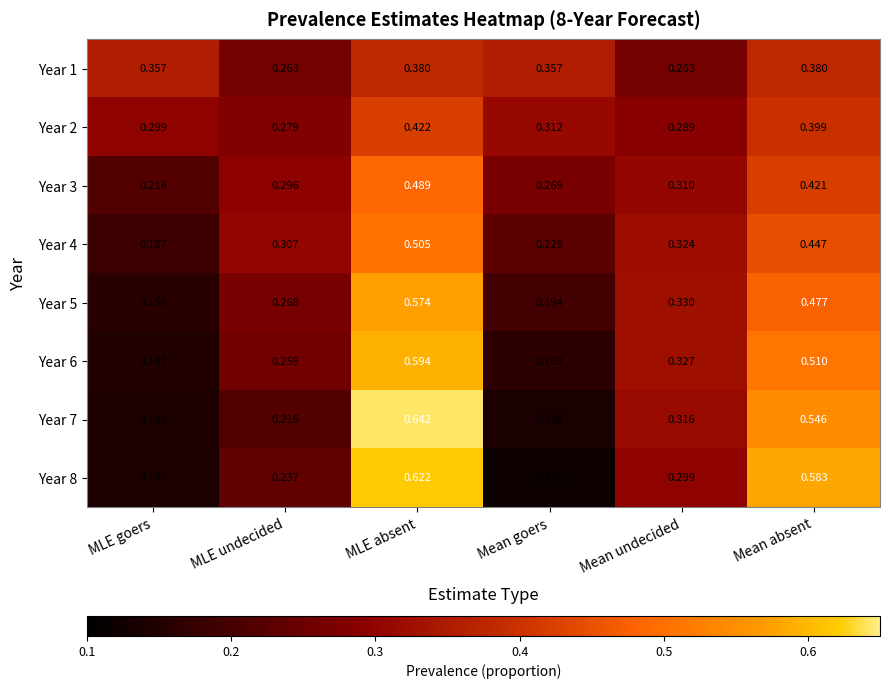

At which category is the sum across all series the highest?

MLE absent